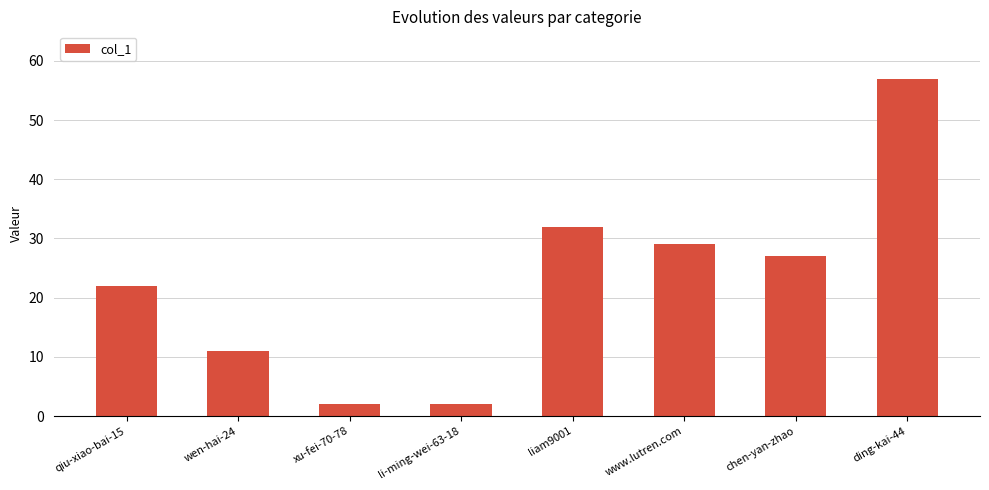

Reading left to right, extract all data points from this chart.

qiu-xiao-bai-15=22	wen-hai-24=11	xu-fei-70-78=2	li-ming-wei-63-18=2	liam9001=32	www.lutren.com=29	chen-yan-zhao=27	ding-kai-44=57